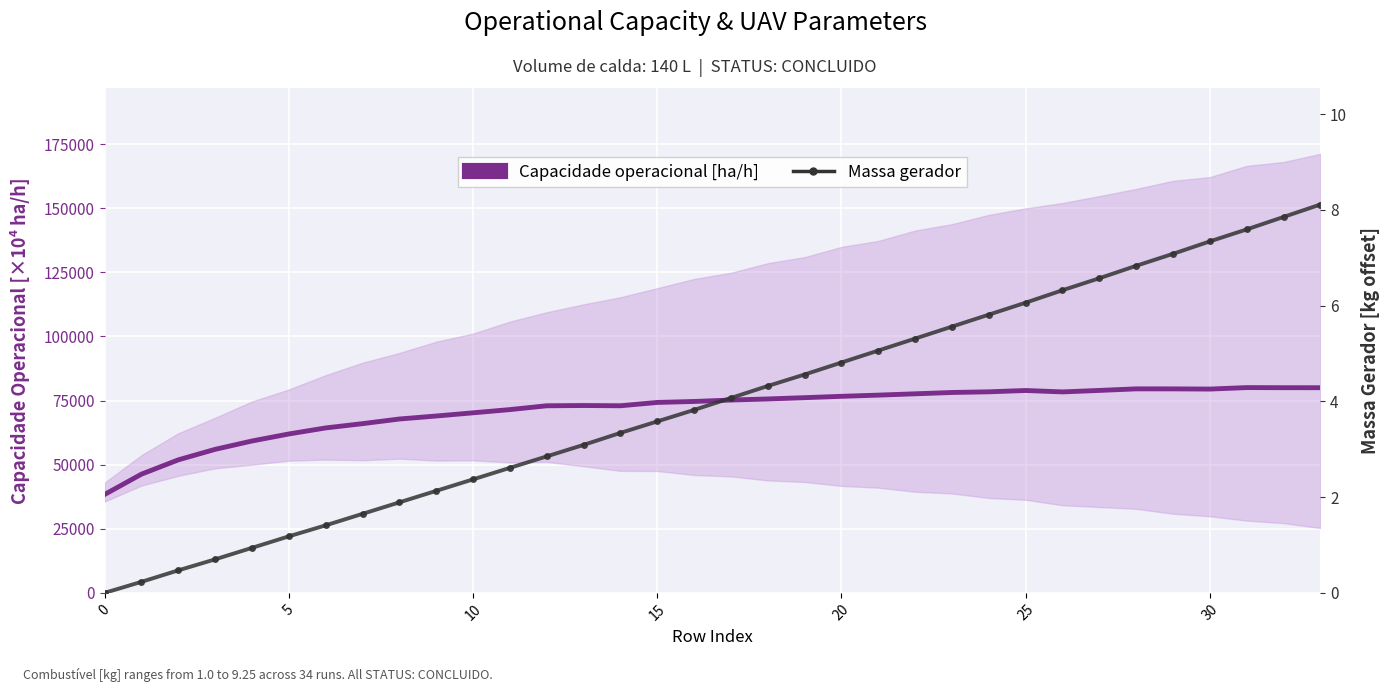

List the series in order of their peak value, highest first.

Capacidade operacional [ha/h], Massa gerador